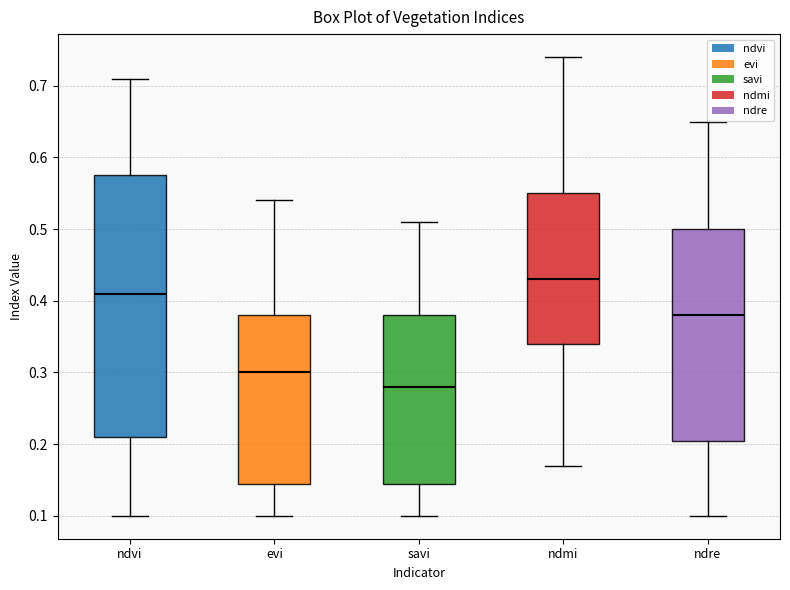

Reading left to right, transcribe this box plot: for each box, give where its median line is, the range the box spans, and where its two whiskers end, as read against the y-axis. The values are not printed on the chart, so give them approximately, as read against the axis.

ndvi: median 0.41, box 0.21 to 0.58, whiskers 0.10 to 0.71
evi: median 0.30, box 0.15 to 0.38, whiskers 0.10 to 0.54
savi: median 0.28, box 0.15 to 0.38, whiskers 0.10 to 0.51
ndmi: median 0.43, box 0.34 to 0.55, whiskers 0.17 to 0.74
ndre: median 0.38, box 0.21 to 0.50, whiskers 0.10 to 0.65